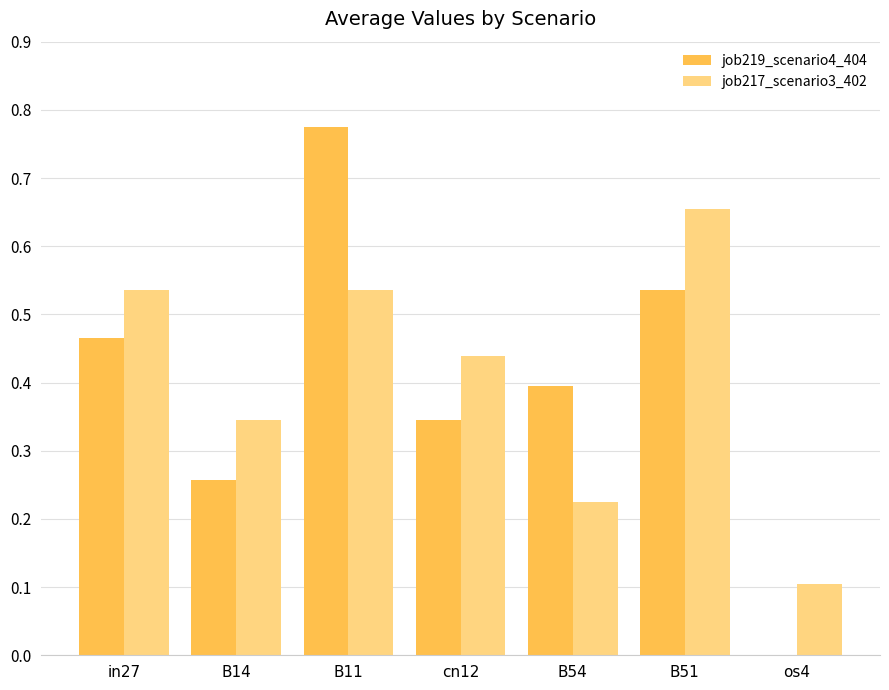

Which category has the highest value in the job217_scenario3_402 series?

B51